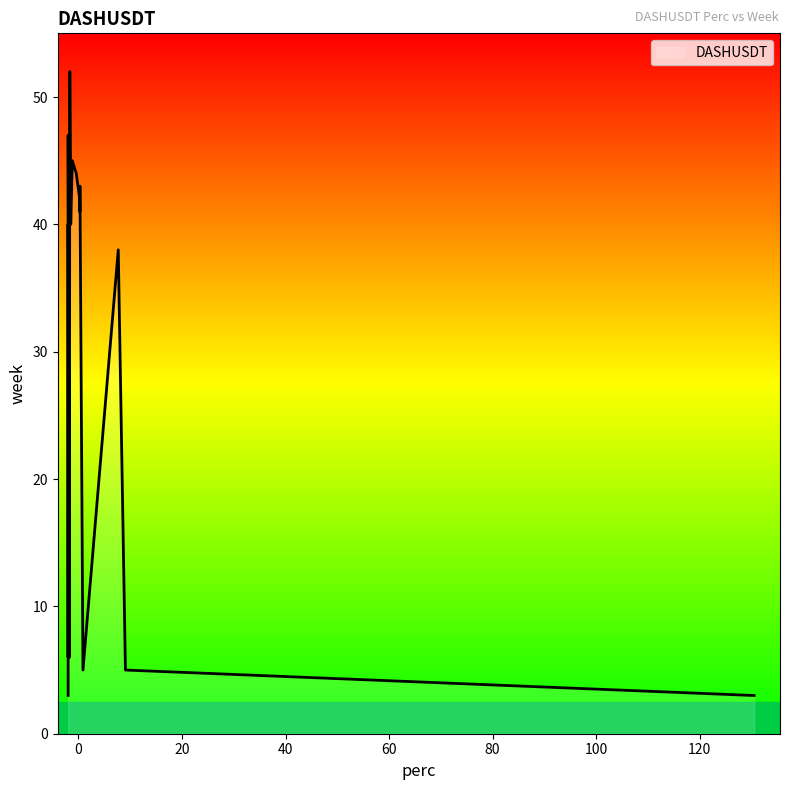

Where is the first local minimum?

3